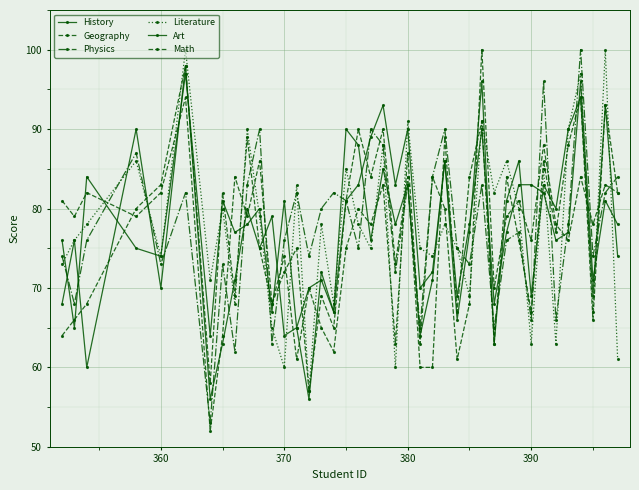

What is the difference between the maximum and second lowest values in the Math series?

39